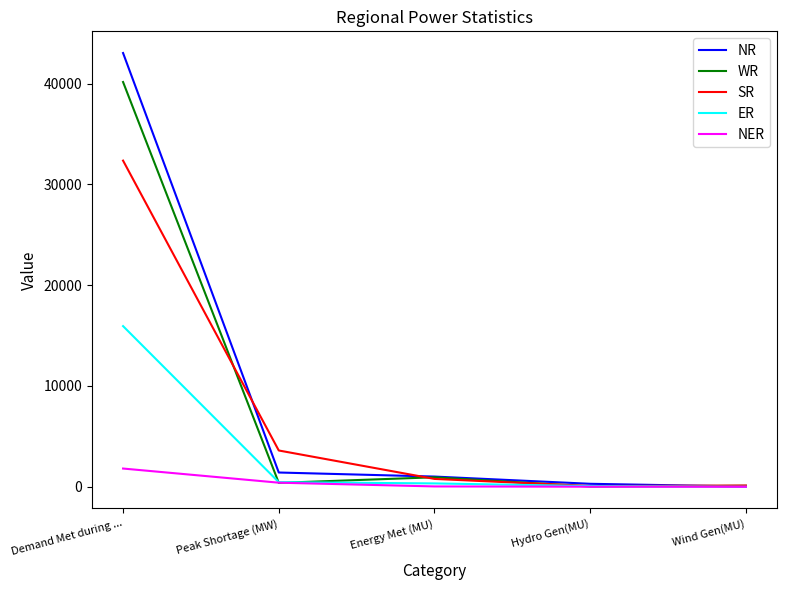

What is the maximum value for ER?

15940